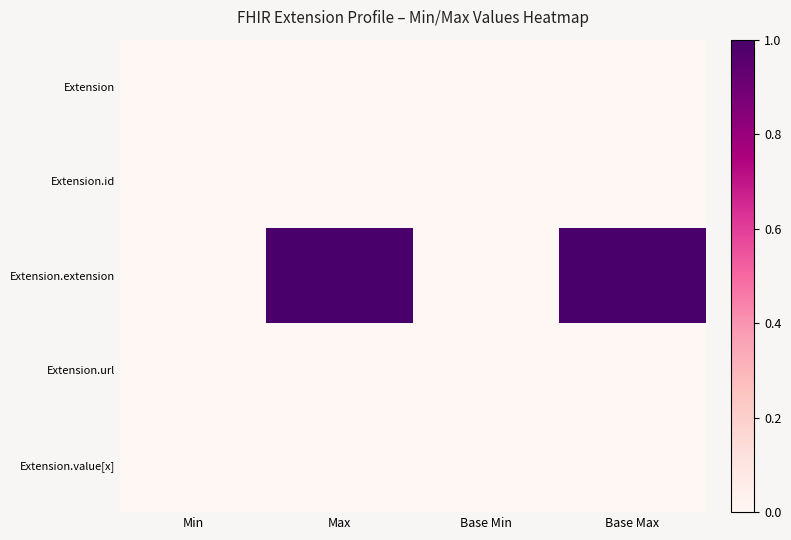

At how many categories does at least one series exceed 0?

4